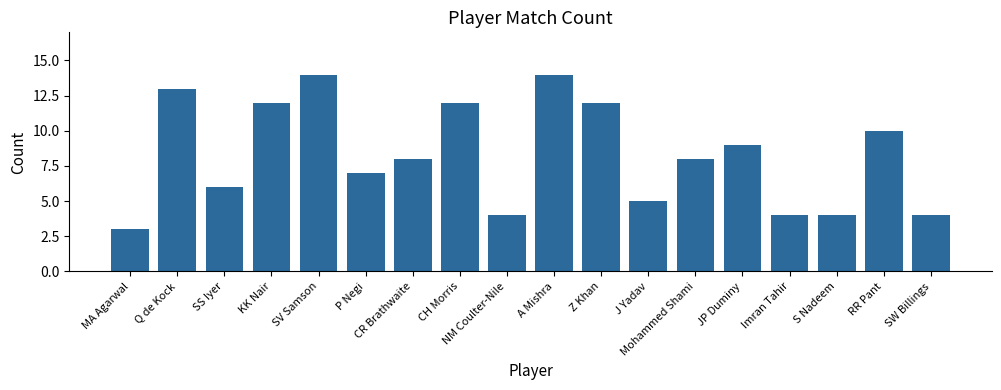

What position from the right is JP Duminy?

5